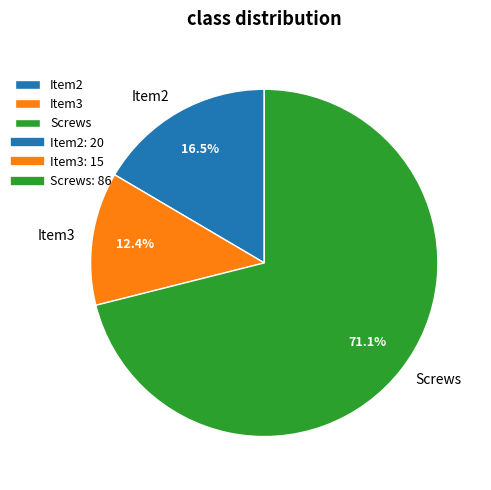

How many segments does this pie chart have?

3